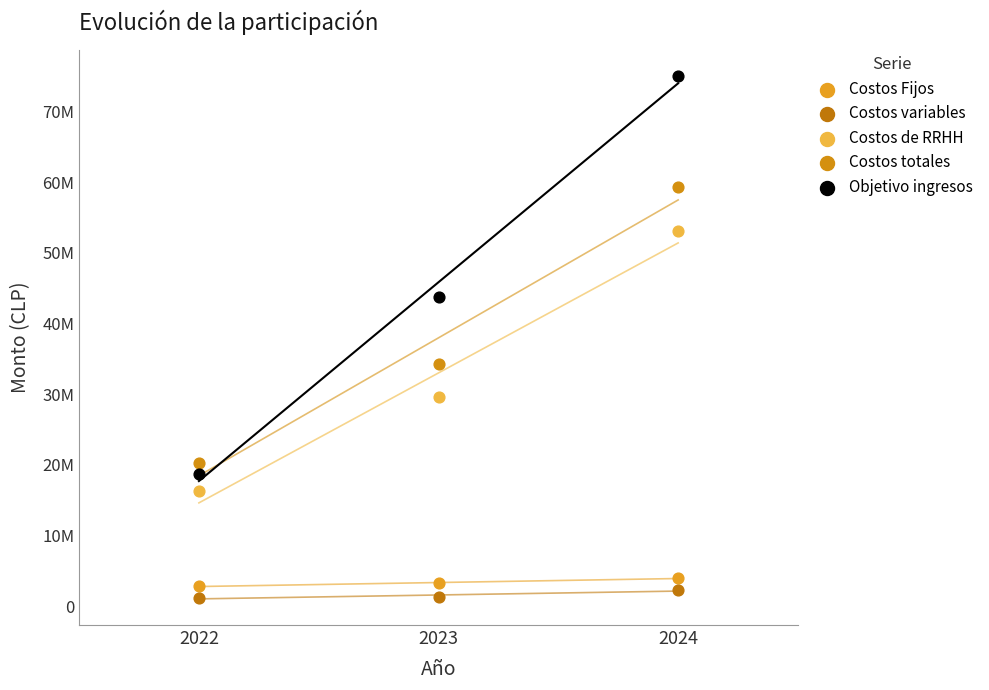

Which series reaches the minimum Y coordinate?

Costos variables